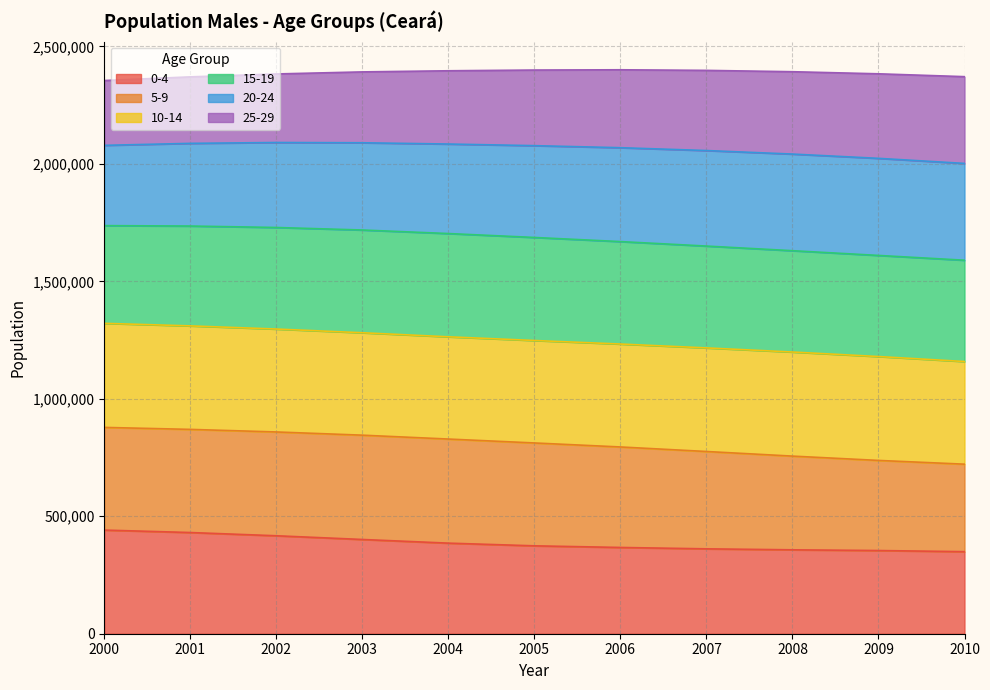

What is the average value of the 0-4 series?

385375